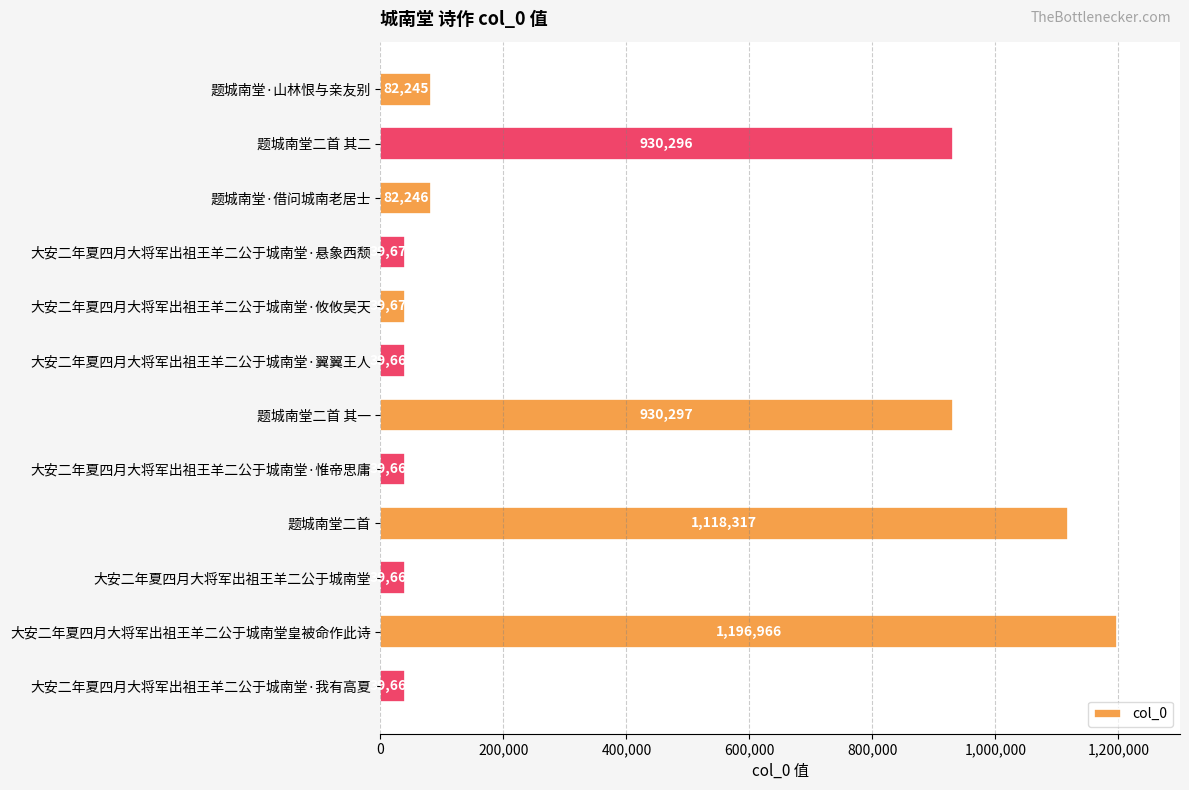

The value at 题城南堂二首 is 584162. True or false?

False